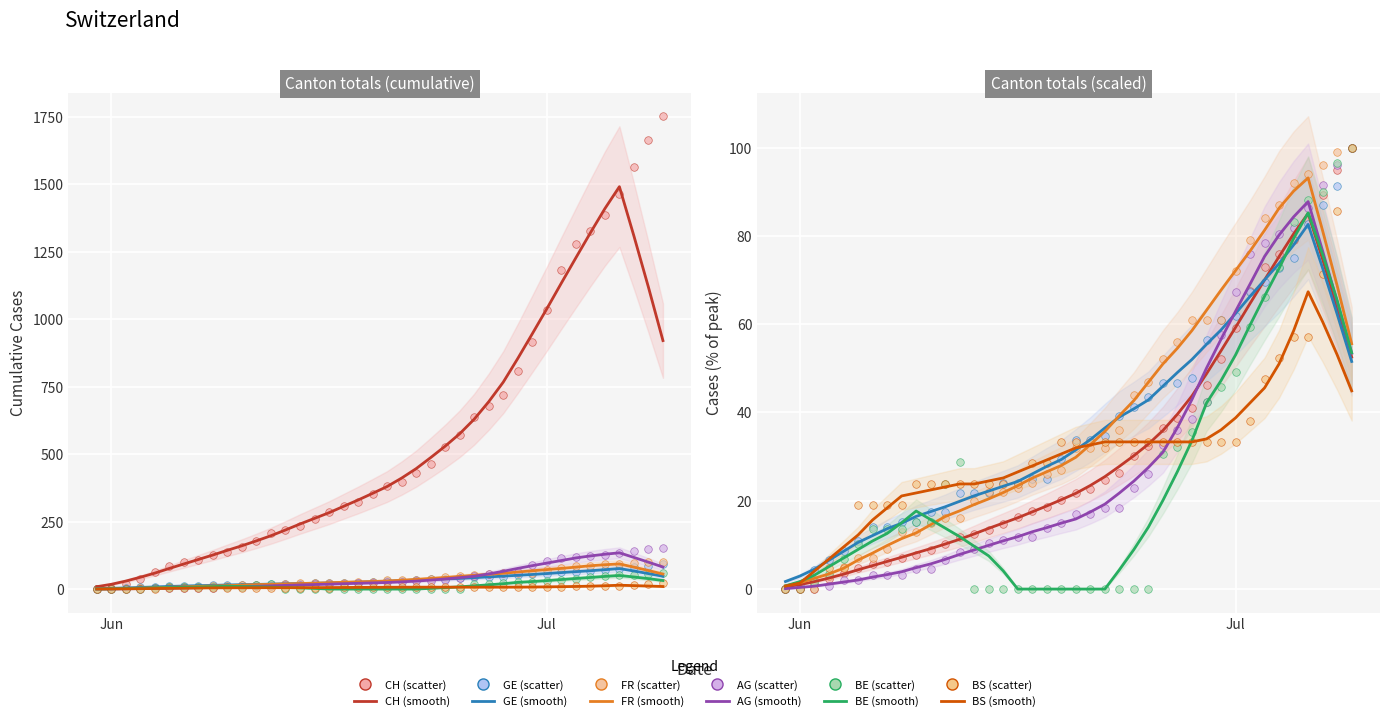

Is the value of FR at 8 greater than the value of BE at 35?

No